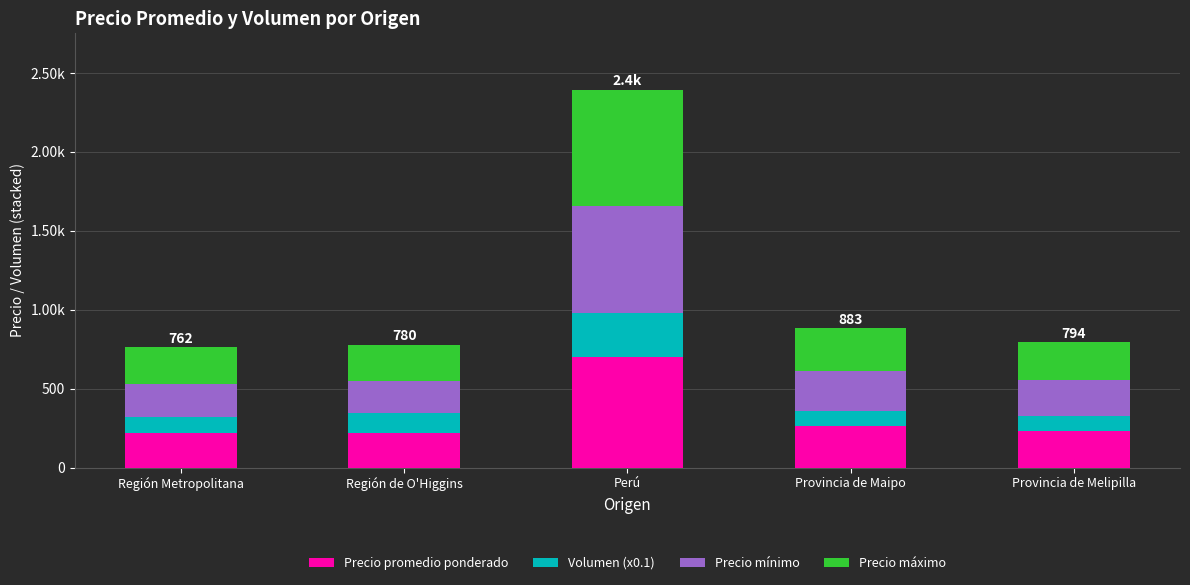

What are all the series names shown in the legend?

Precio promedio ponderado, Volumen (x0.1), Precio mínimo, Precio máximo